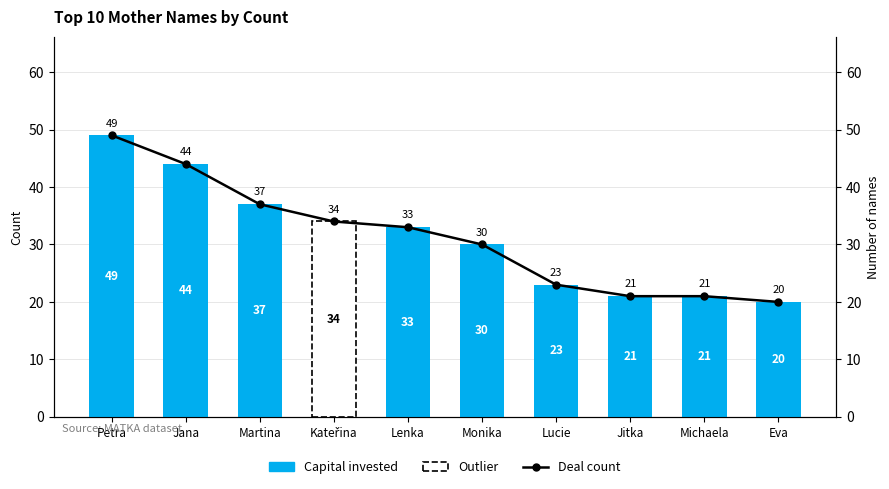

Reading left to right, transcribe all the data shown in this chart.

Capital invested: Petra=49	Jana=44	Martina=37	Kateřina=34	Lenka=33	Monika=30	Lucie=23	Jitka=21	Michaela=21	Eva=20
Deal count: Petra=49	Jana=44	Martina=37	Kateřina=34	Lenka=33	Monika=30	Lucie=23	Jitka=21	Michaela=21	Eva=20